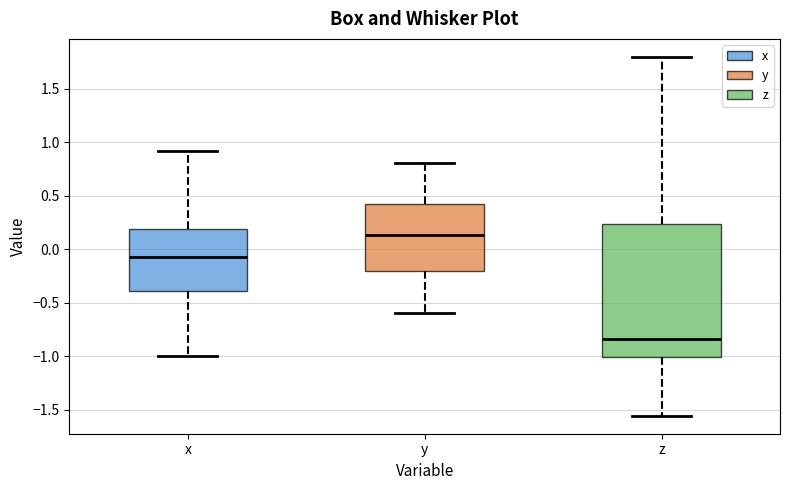

Which box's median line is the lowest?

z